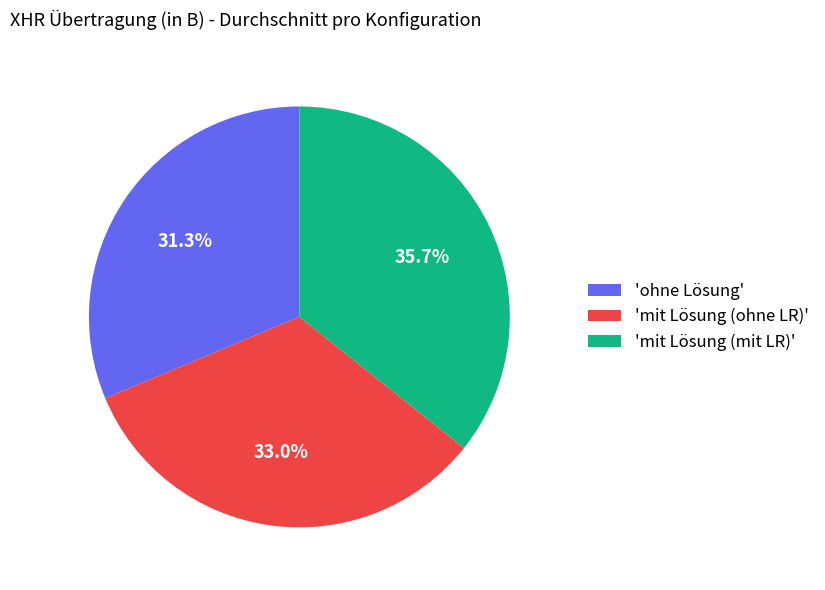

To the nearest percent, what is the average slice percentage?

33%